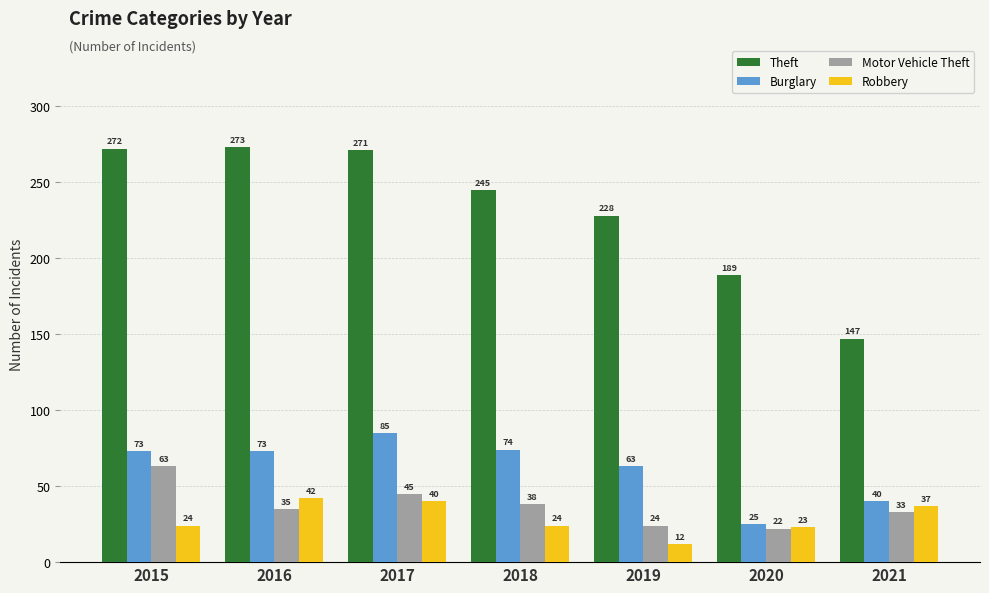

What are all the series names shown in the legend?

Theft, Burglary, Motor Vehicle Theft, Robbery